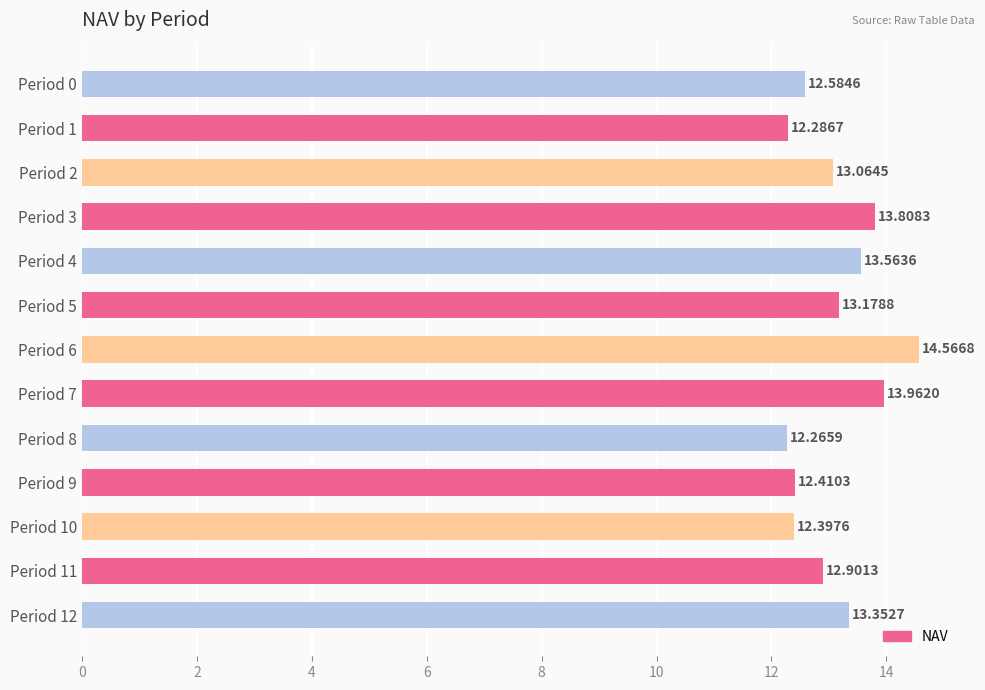

Rank the categories by value from highest to lowest.

Period 6, Period 7, Period 3, Period 4, Period 12, Period 5, Period 2, Period 11, Period 0, Period 9, Period 10, Period 1, Period 8